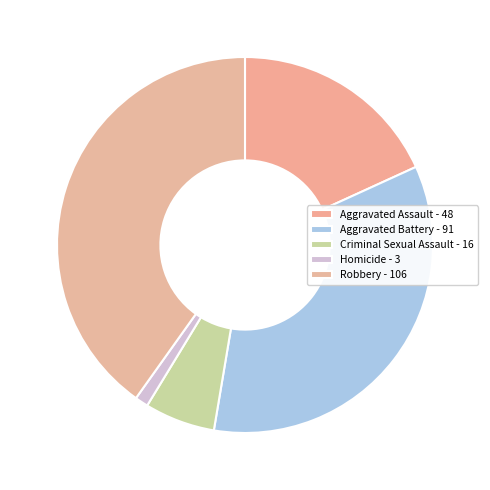

What percentage is NOT represented by Aggravated Battery?

65.5%